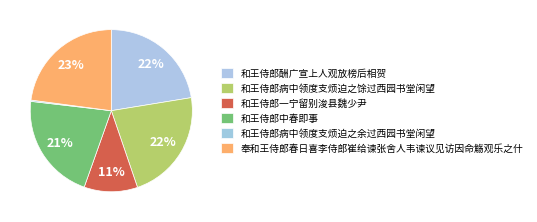

Rank the categories by value from lowest to highest.

和王侍郎病中领度支烦迫之余过西园书堂闲望, 和王侍郎一宁留别浚县魏少尹, 和王侍郎中春即事, 和王侍郎病中领度支烦迫之馀过西园书堂闲望, 和王侍郎酬广宣上人观放榜后相贺, 奉和王侍郎春日喜李侍郎崔给谏张舍人韦谏议见访因命觞观乐之什